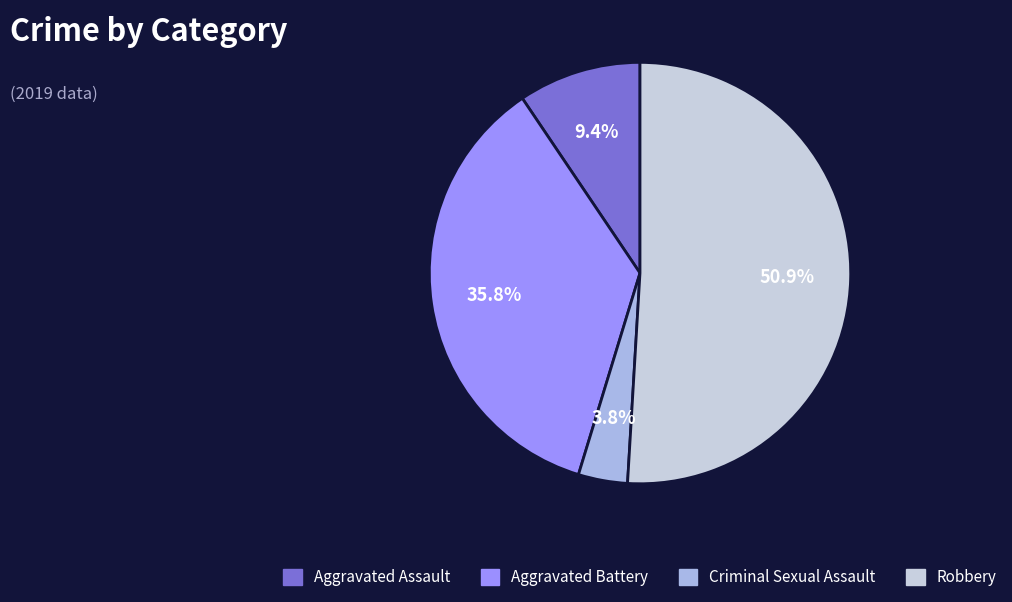

Between Aggravated Assault and Aggravated Battery, which is larger?

Aggravated Battery